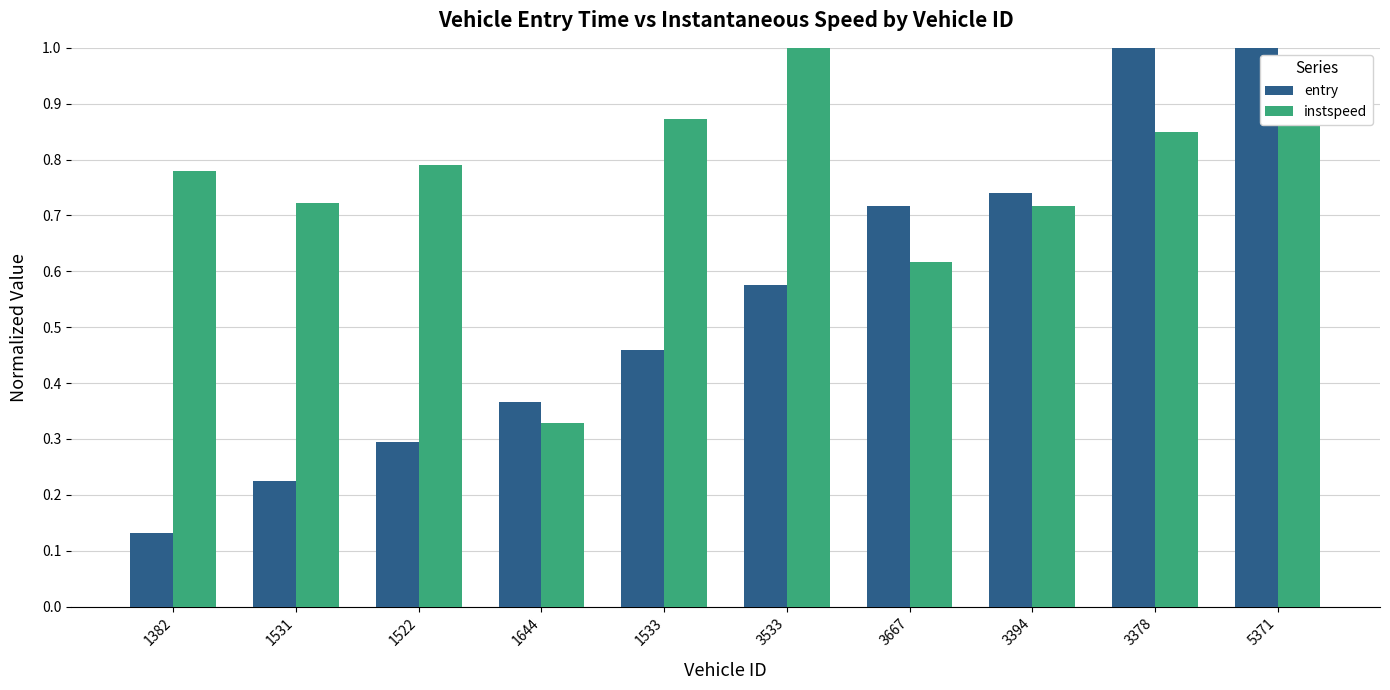

True or false: instspeed has a value of 0.3 at 1522.

False